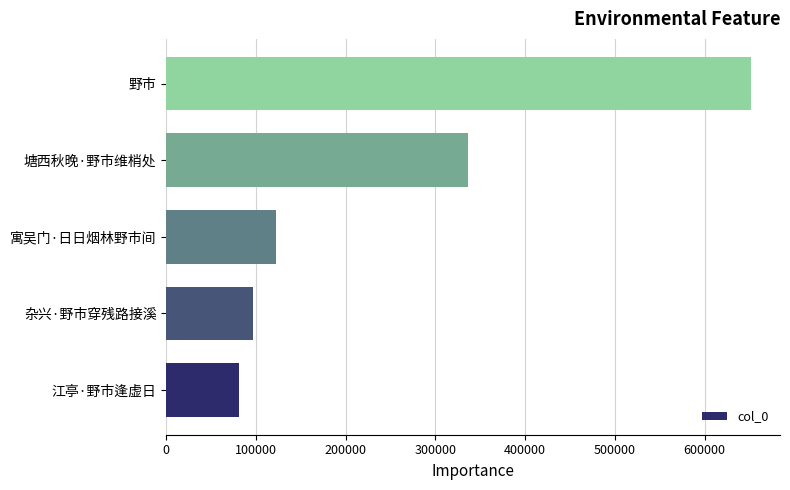

What is the minimum value shown in the chart?

81058